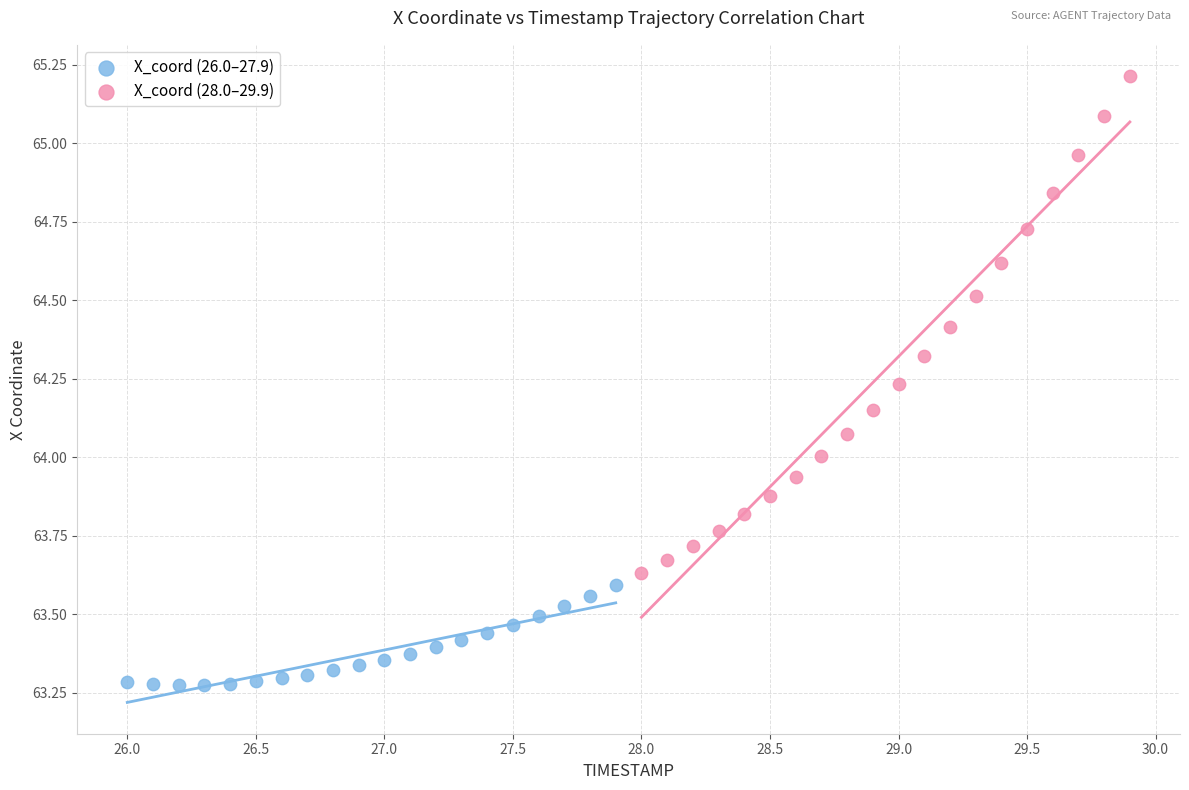

What are all the series names shown in the legend?

X_coord (26.0–27.9), X_coord (28.0–29.9)